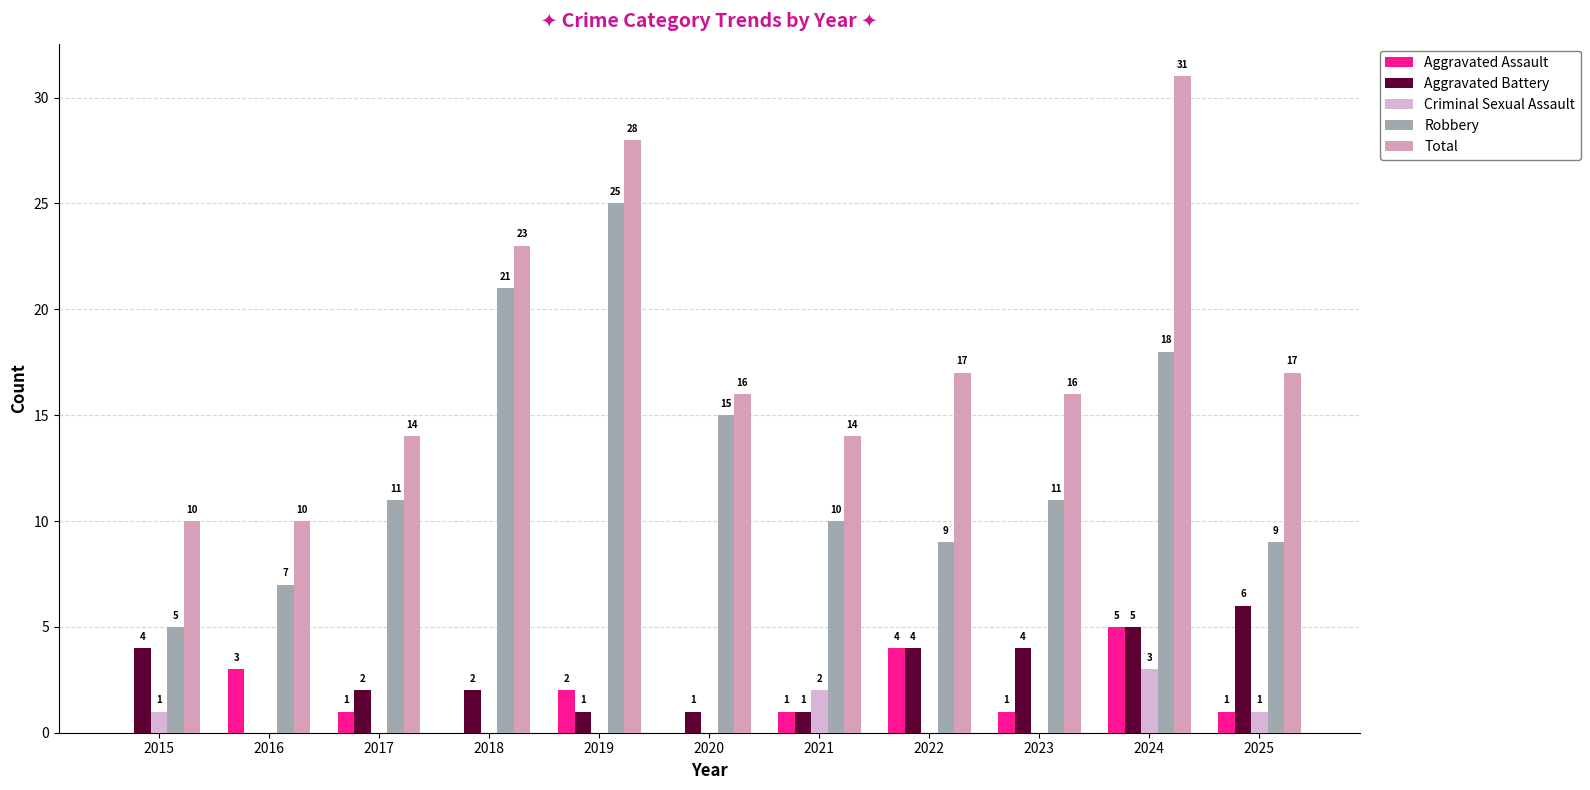

What is the difference between the Aggravated Battery values at 2021 and 2018?

1